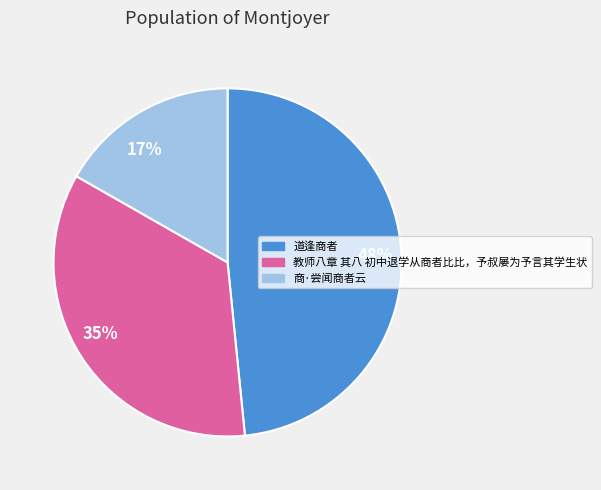

Between 35% and 48%, which is larger?

48%